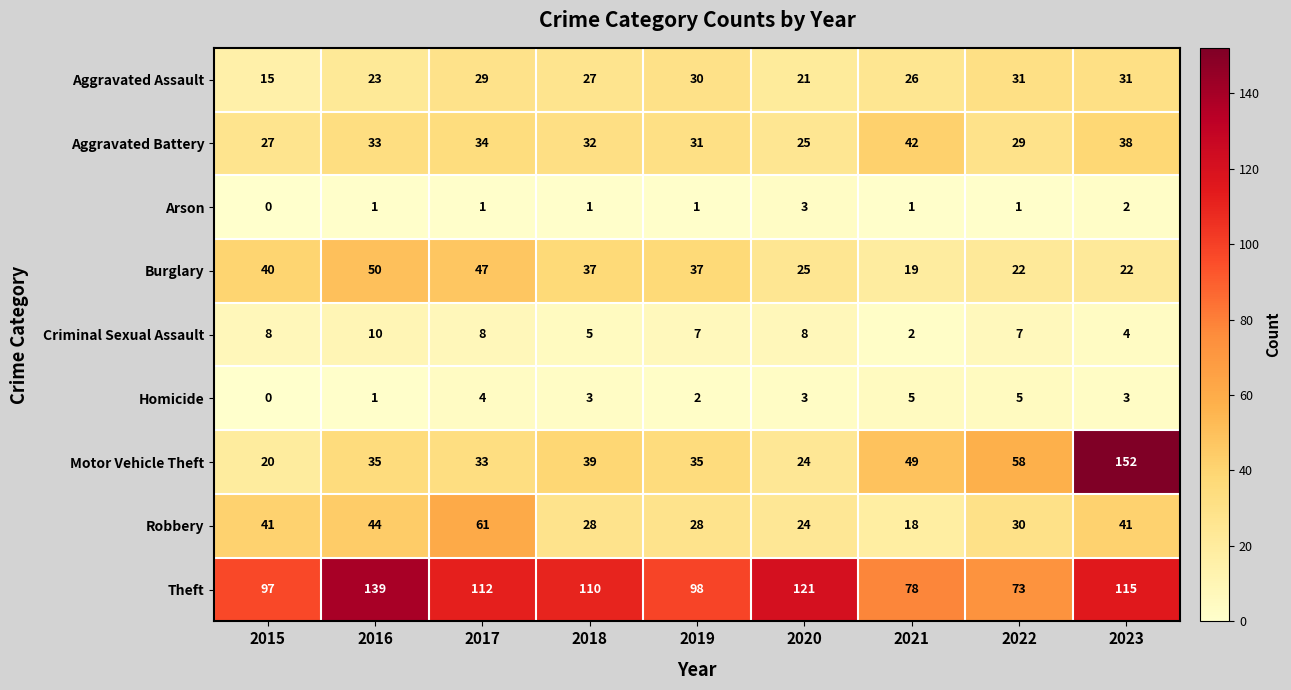

At which category does the chart reach its minimum across all series?

2015